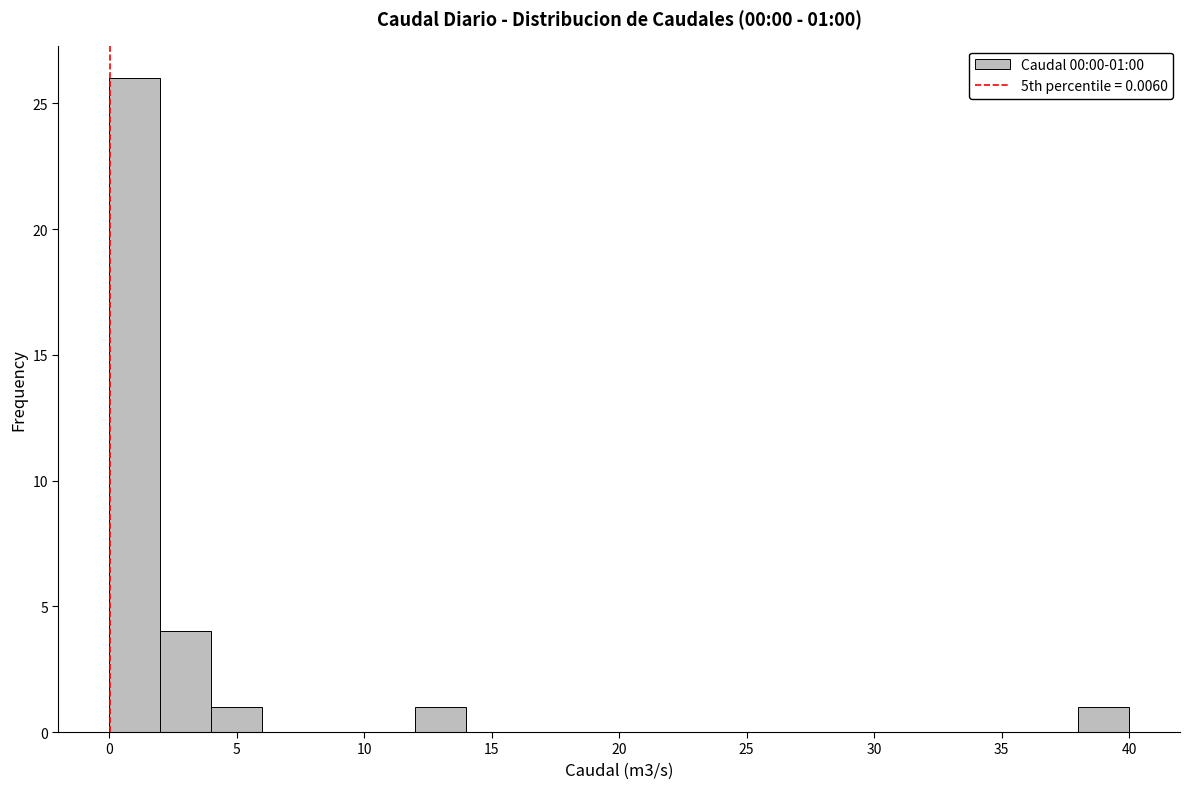

Which range on the x-axis has the tallest bar?

0 to 2